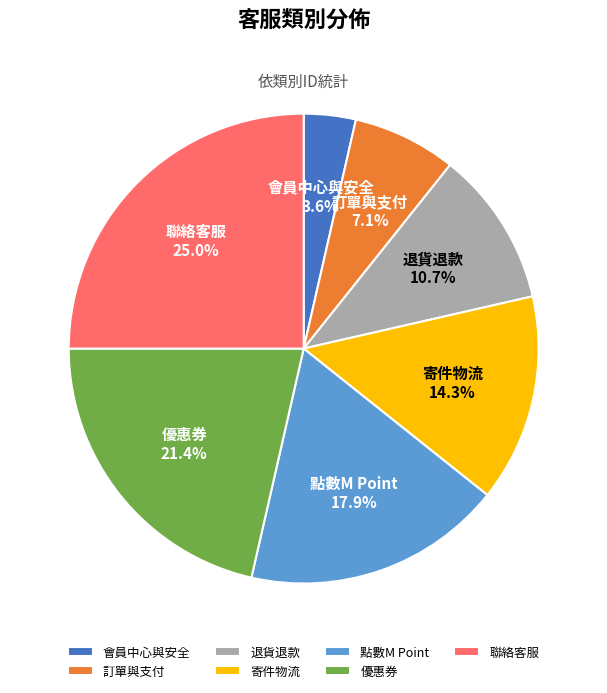

Does 點數M Point represent more than half of the total?

No